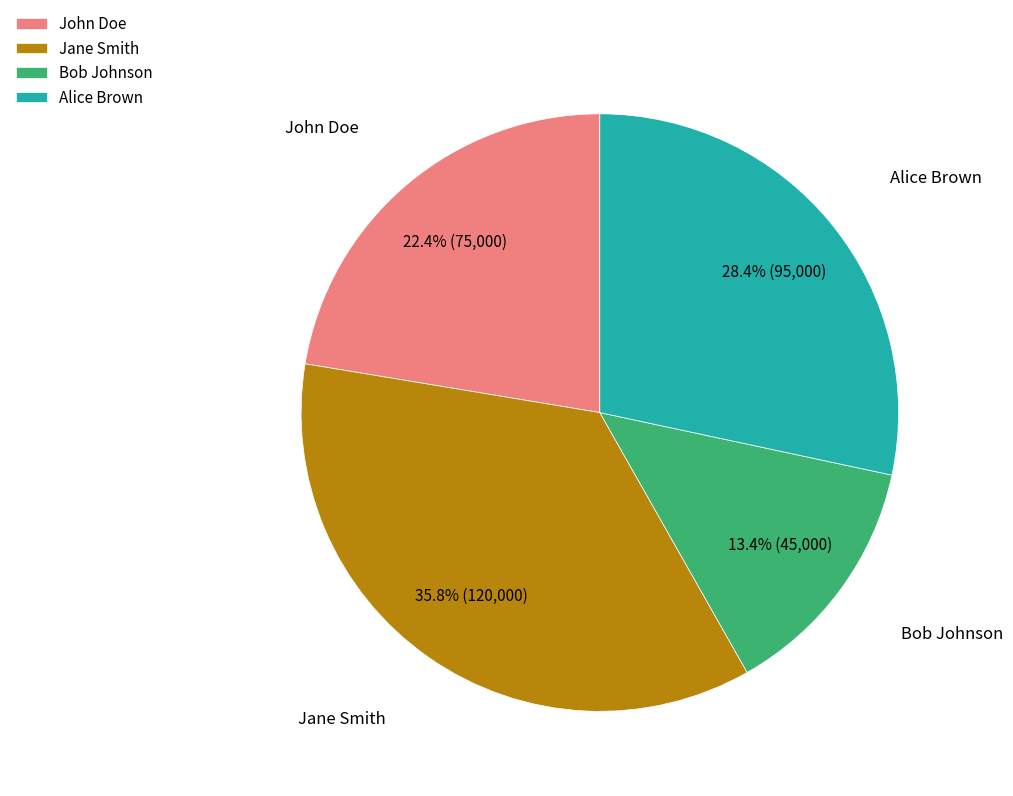

Between Alice Brown and Jane Smith, which is larger?

Jane Smith